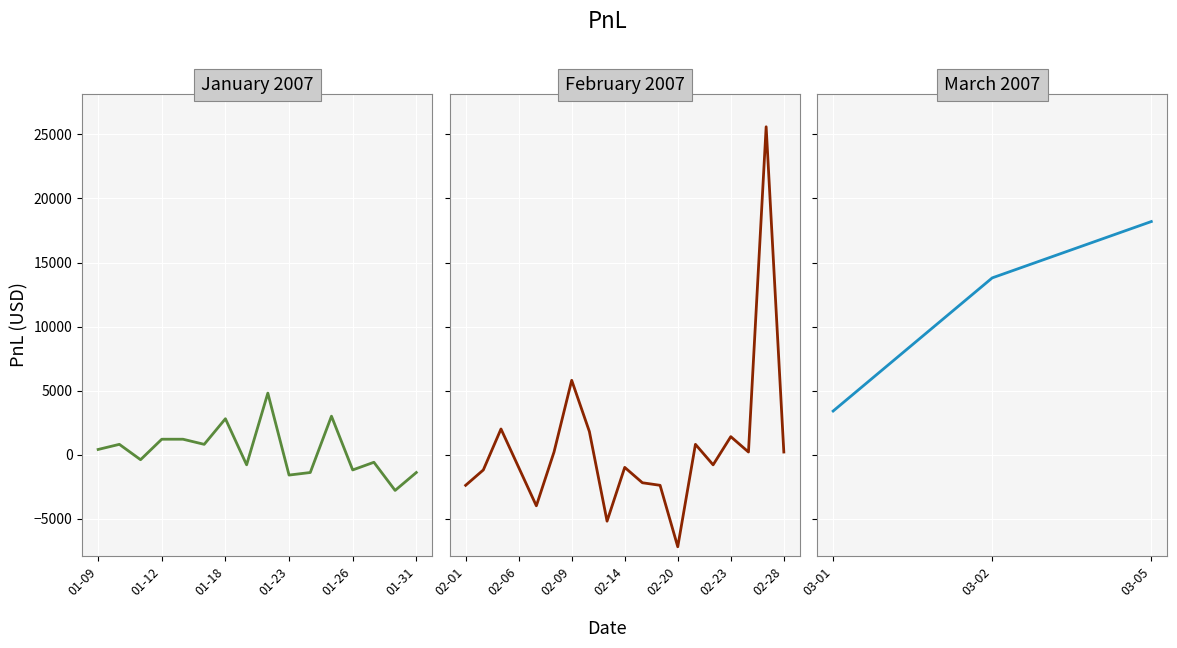

What is the change in value from 2007-03-01 to 2007-03-05?

+14800